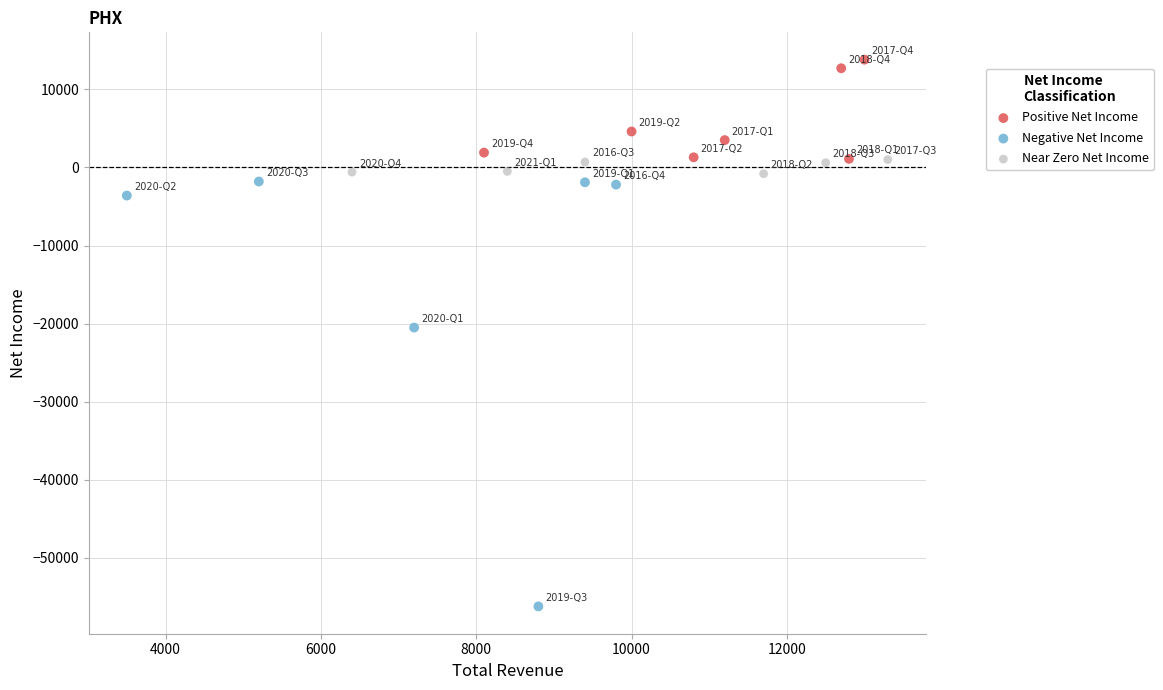

Which series has the widest spread of Y values?

Negative Net Income